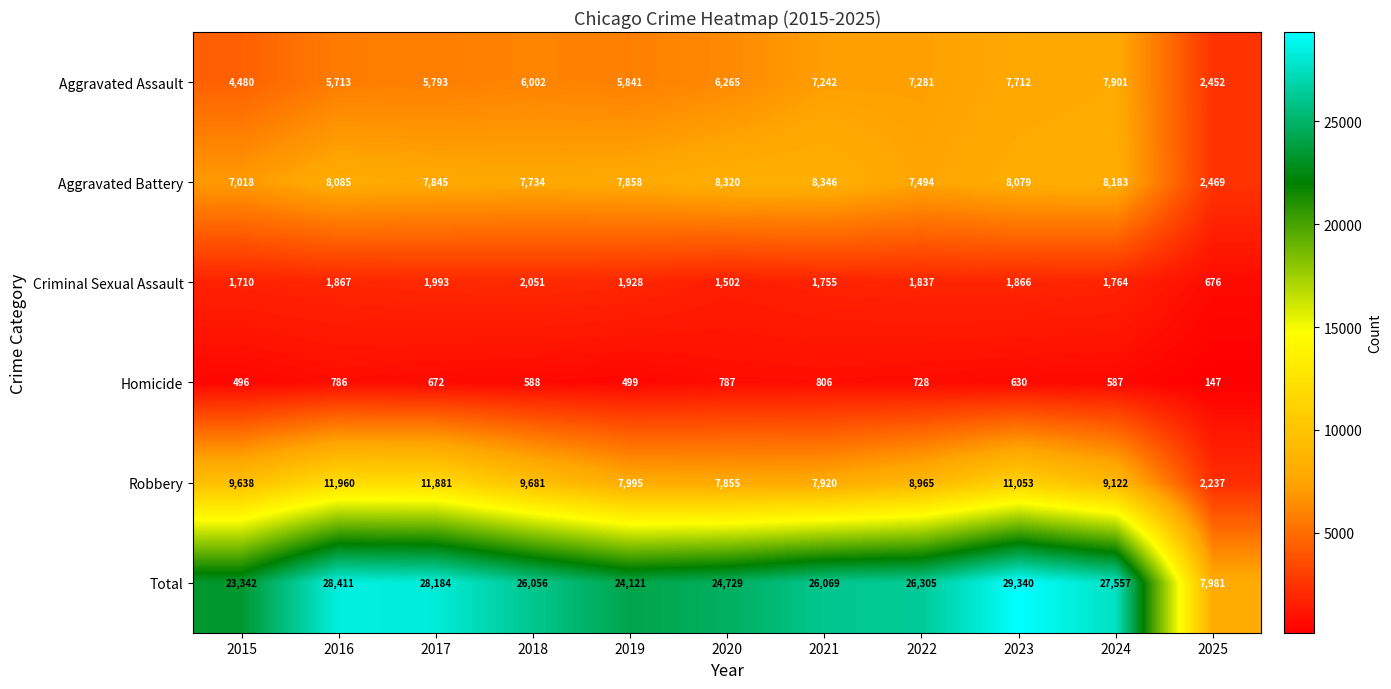

Is it true that Aggravated Battery equals 7494 at 2022?

True